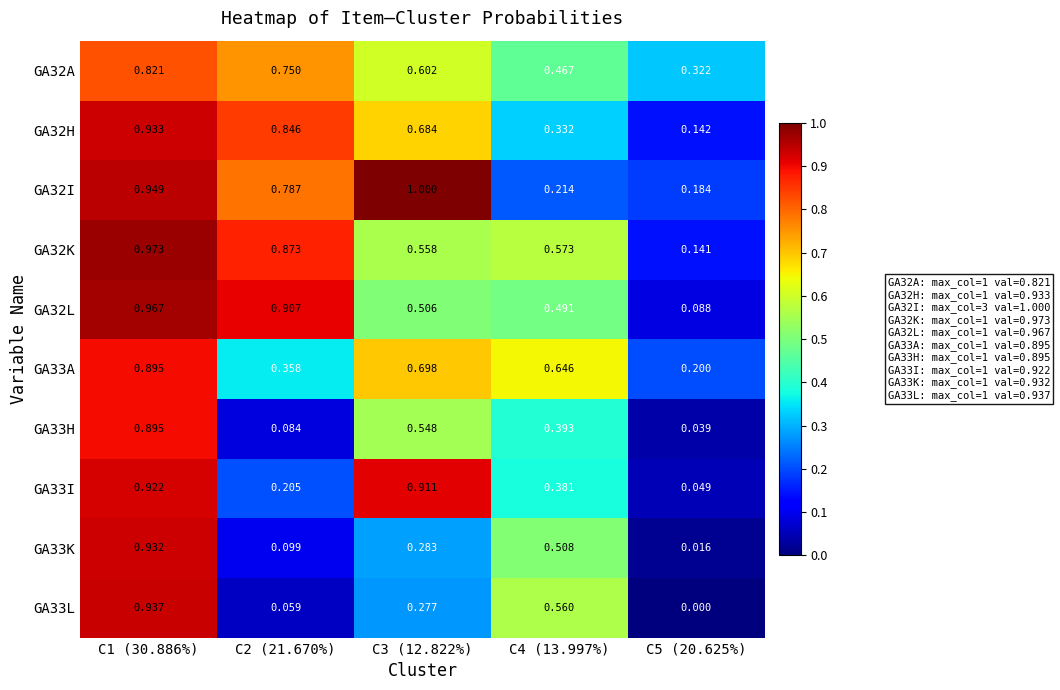

What is the spread (max minus min) of values at C1 (30.886%)?

0.2